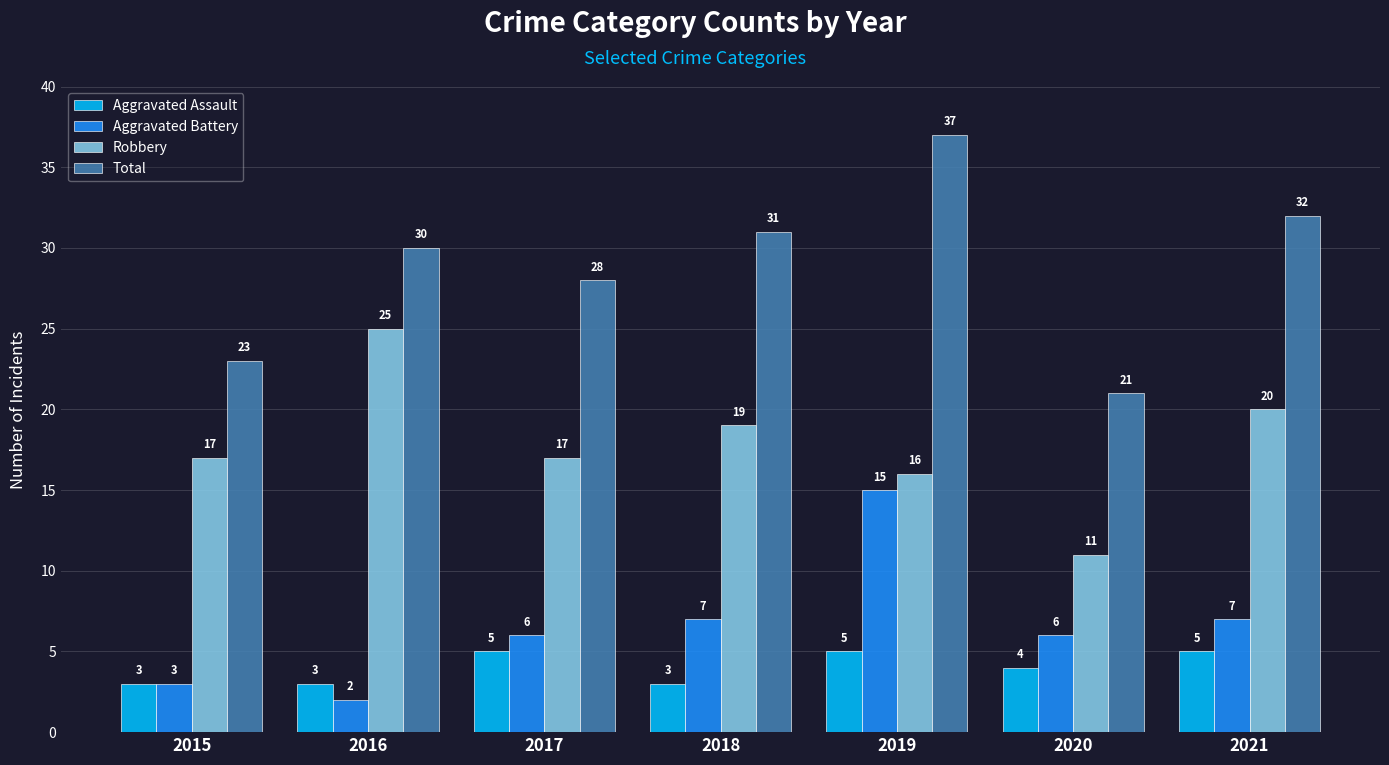

At 2018, list the series in order from largest to smallest.

Total, Robbery, Aggravated Battery, Aggravated Assault